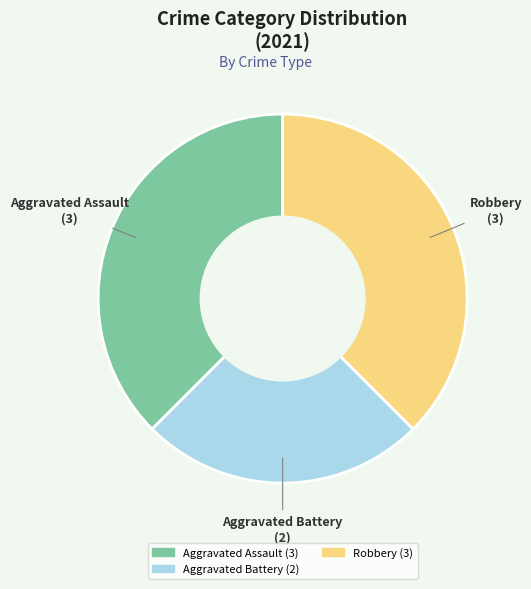

Is there a majority slice in this chart?

No